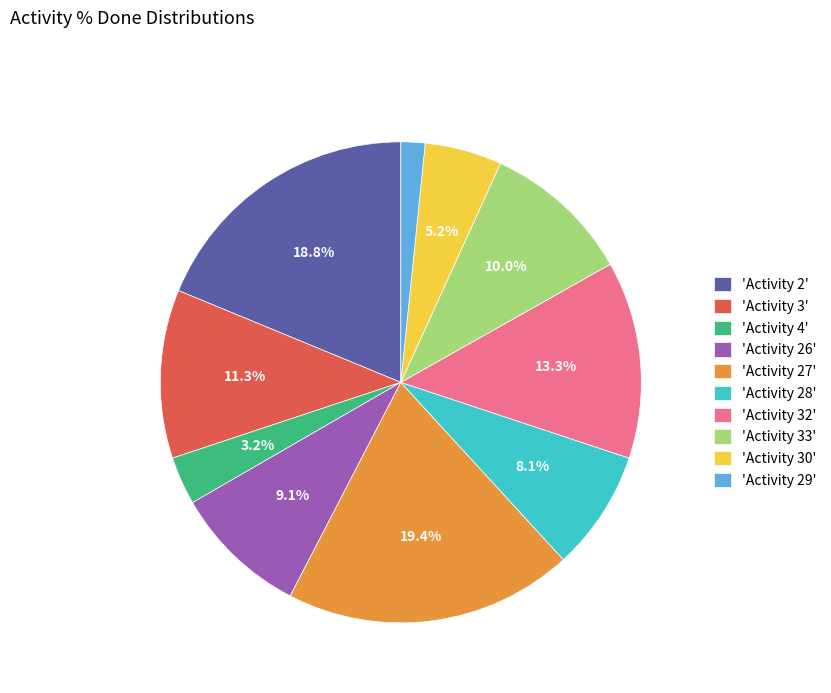

What is the total percentage of 'Activity 3' and 'Activity 30'?

16.5%